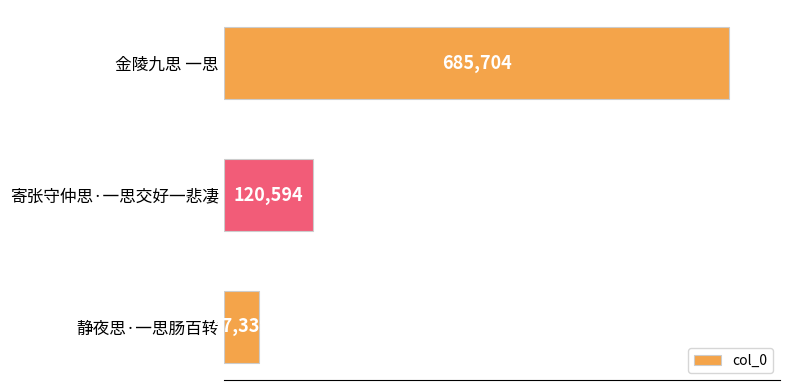

At which label is the value closest to 366521?

寄张守仲思·一思交好一悲凄